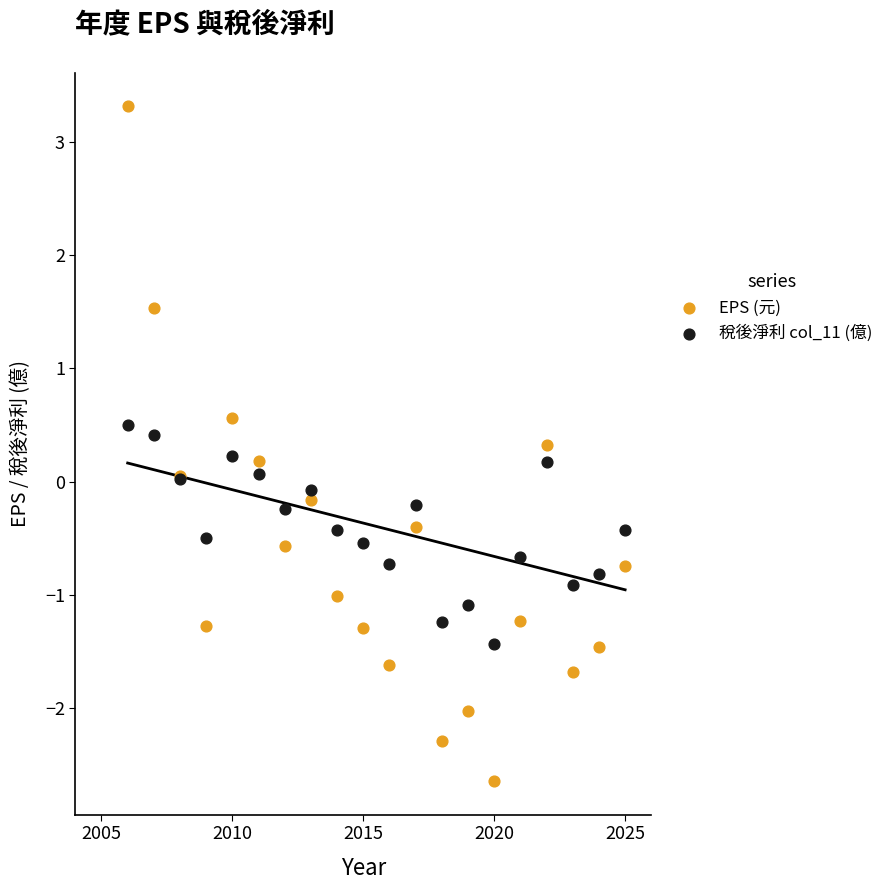

Which series has the largest Y range (max minus min)?

EPS (元)